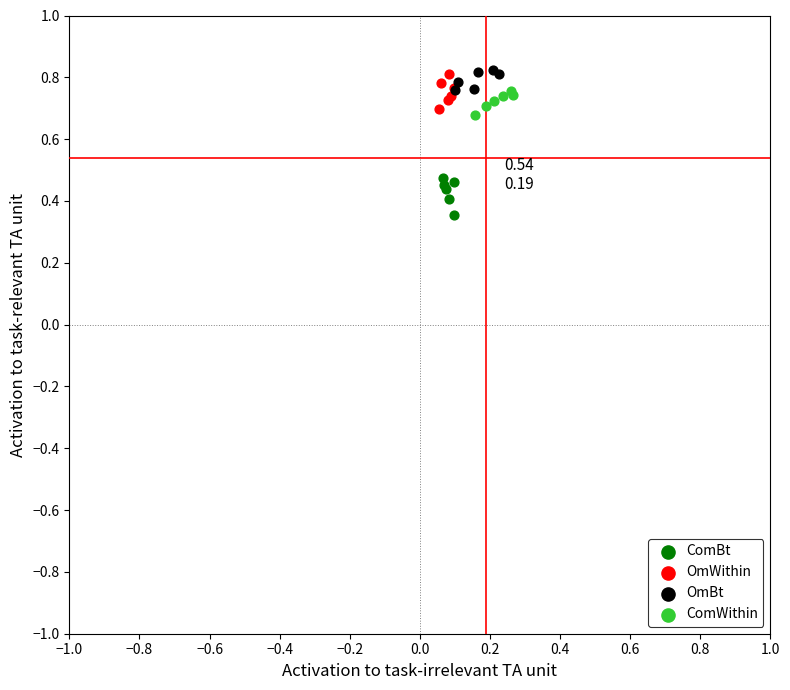

Which series has the largest Y range (max minus min)?

ComBt